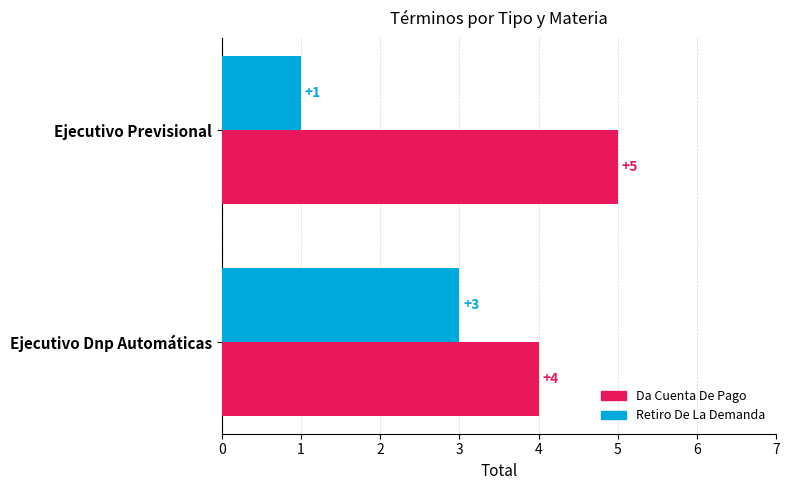

Rank the series at Ejecutivo Dnp Automáticas from highest to lowest value.

Da Cuenta De Pago, Retiro De La Demanda